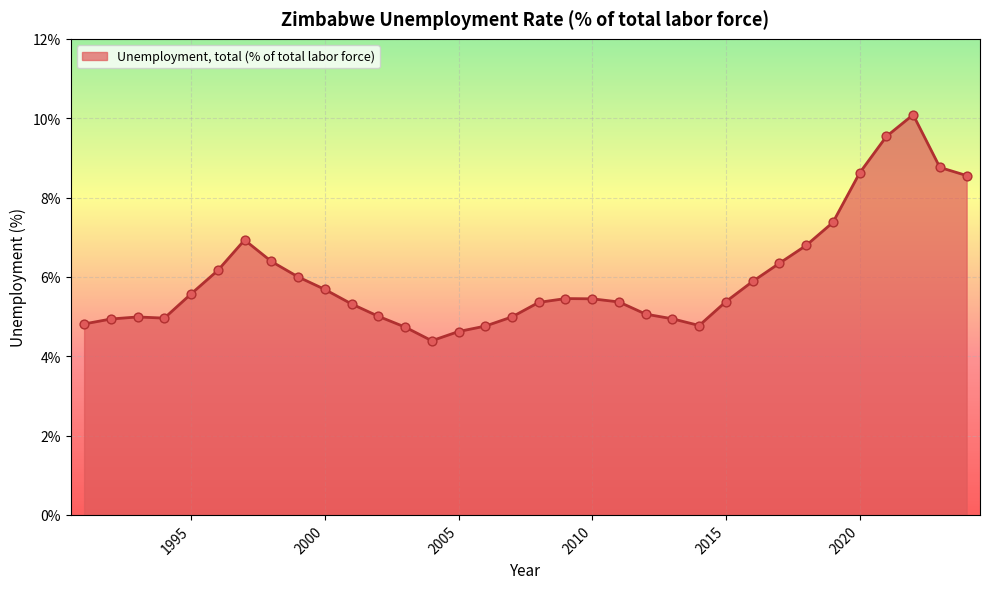

What is the greatest value displayed?

10.1